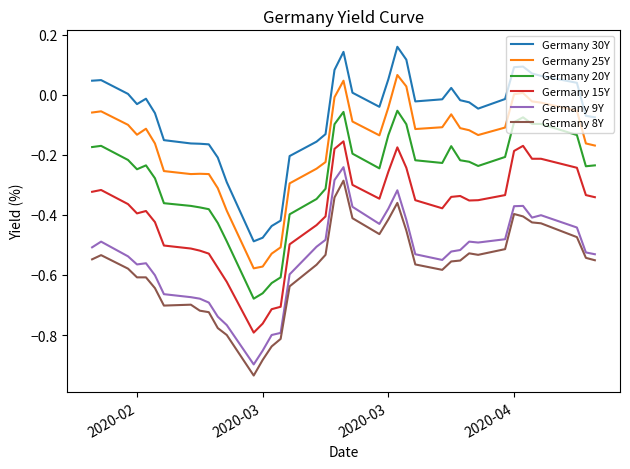

True or false: Germany 15Y and Germany 9Y intersect in this chart.

False